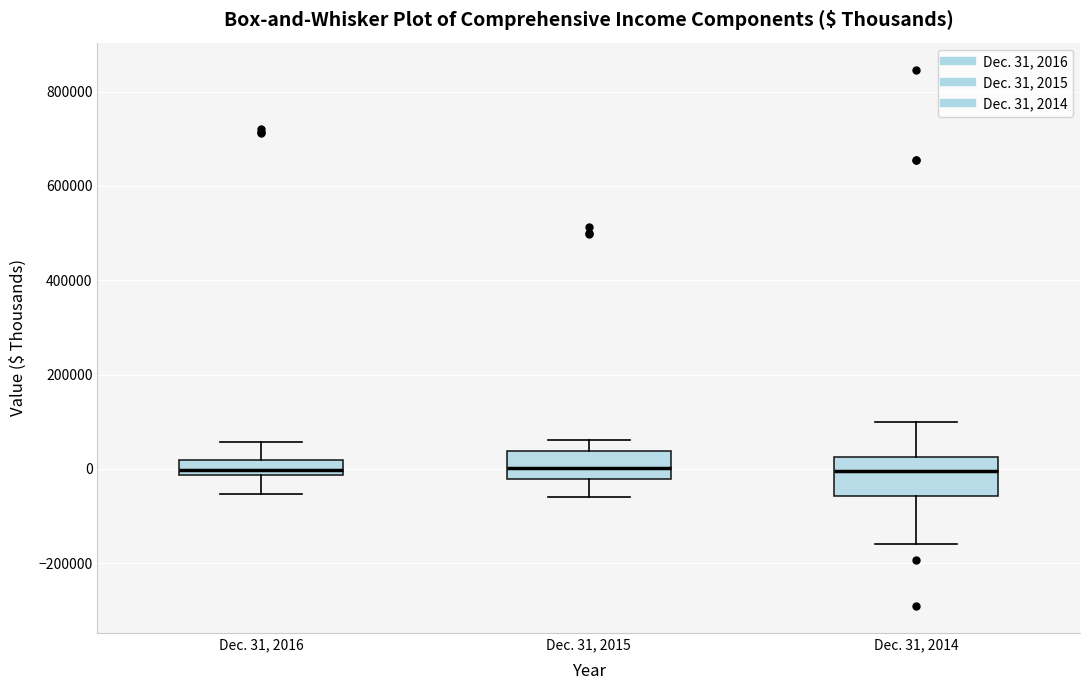

Reading left to right, read every box against the y-axis: the position of its median line, the range the box covers, and the ends of its whiskers. The values are not printed on the chart, so give them approximately, as read against the axis.

Dec. 31, 2016: median 0, box -20000 to 20000, whiskers -60000 to 60000
Dec. 31, 2015: median 0, box -20000 to 40000, whiskers -60000 to 60000
Dec. 31, 2014: median 0, box -60000 to 20000, whiskers -160000 to 100000